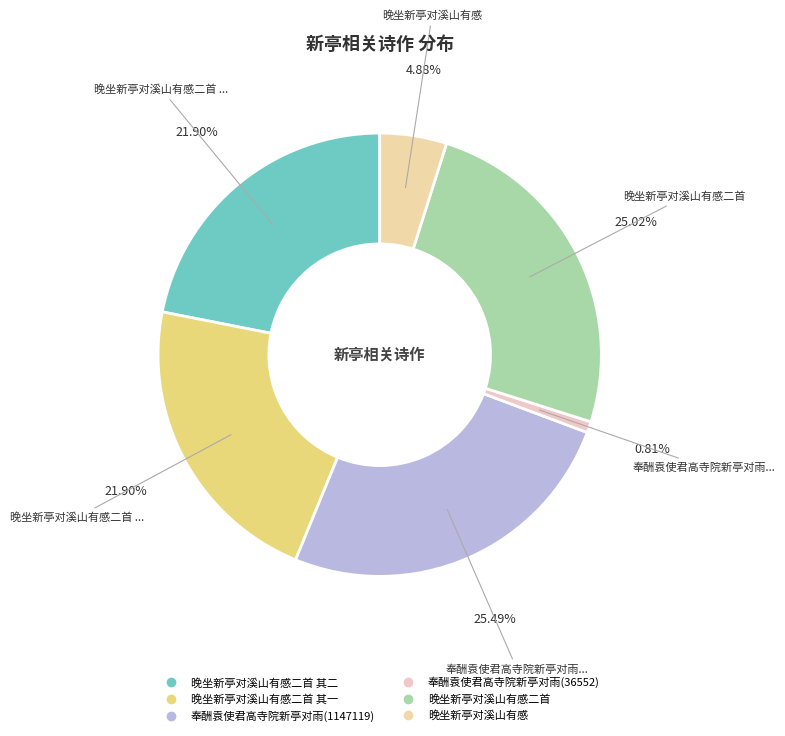

How many slices are in this pie chart?

6